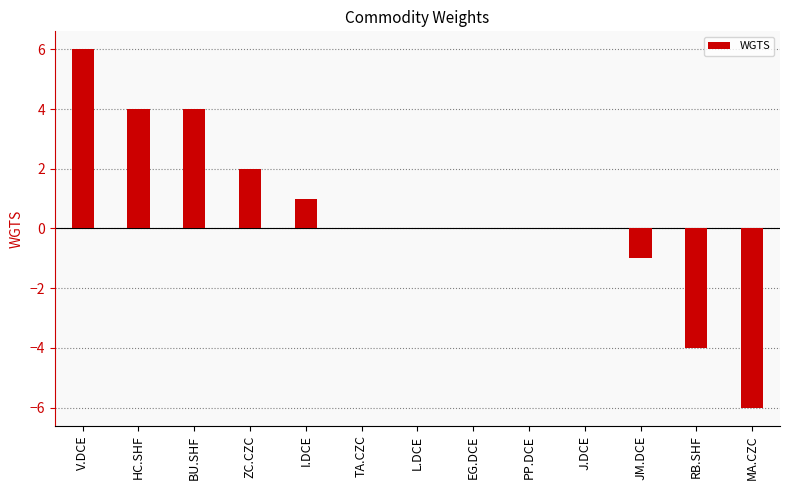

Reading left to right, transcribe all the data shown in this chart.

6	4	4	2	1	0	0	0	0	0	-1	-4	-6